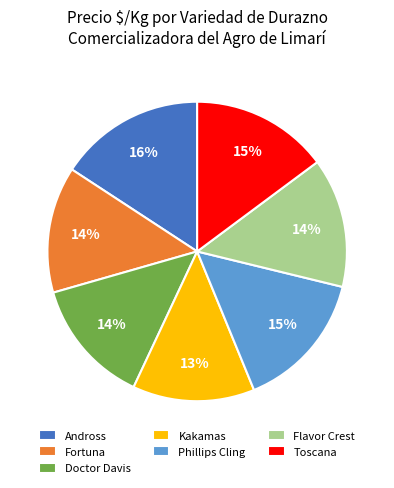

What is the ratio of the value at Phillips Cling to the value at Fortuna?

1.1